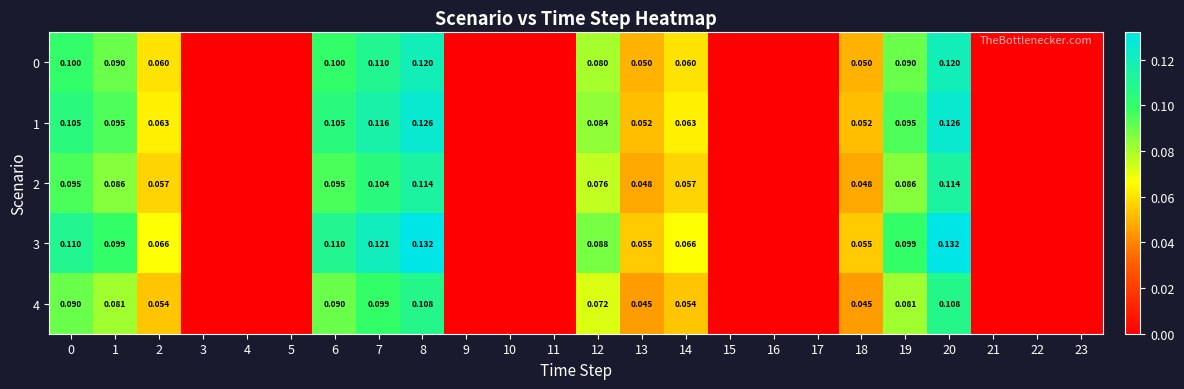

The value of 4 at 14 is 0.1. True or false?

True